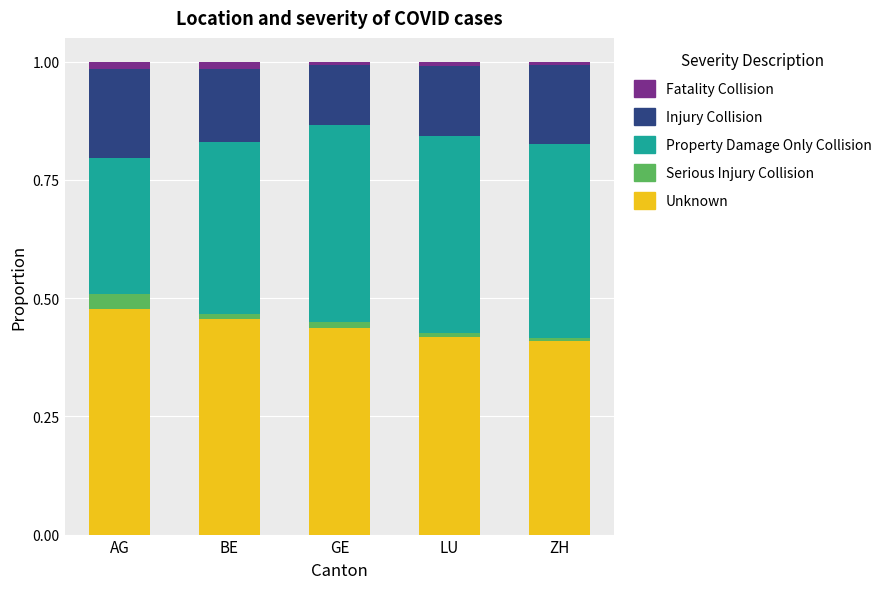

The Unknown series shows 0.1 at LU. True or false?

False